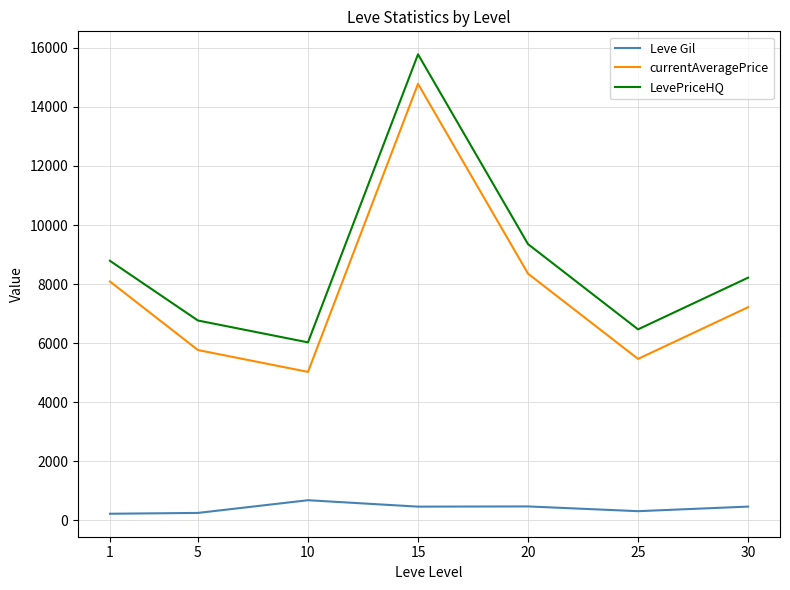

What are all the series names shown in the legend?

Leve Gil, currentAveragePrice, LevePriceHQ